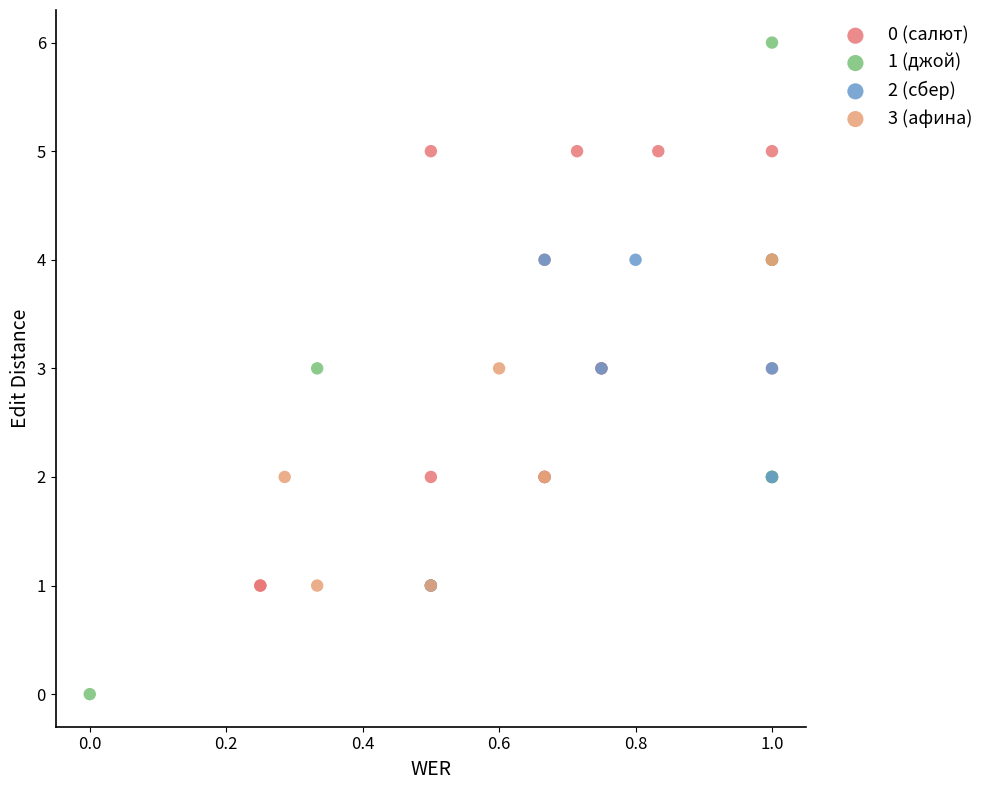

Which series contains the lowest Y value?

1 (джой)